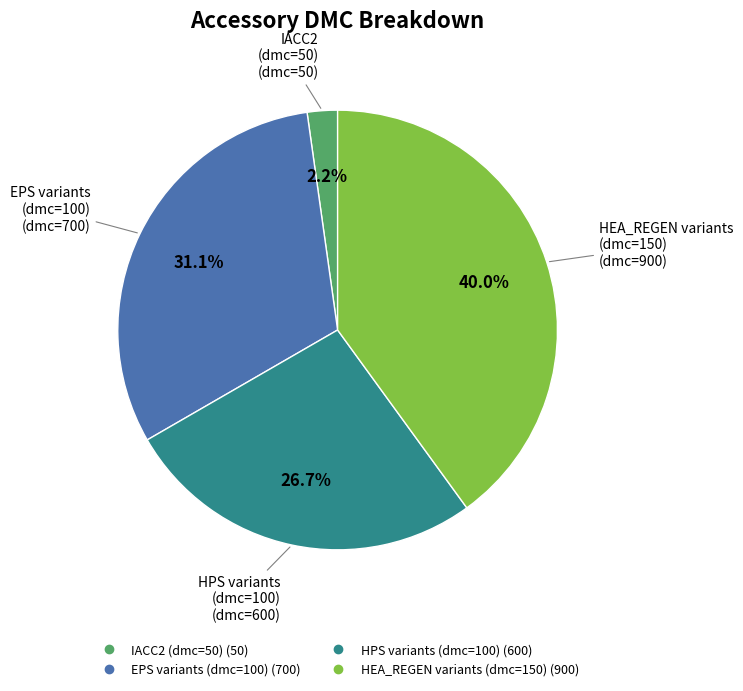

Is there a majority slice in this chart?

No